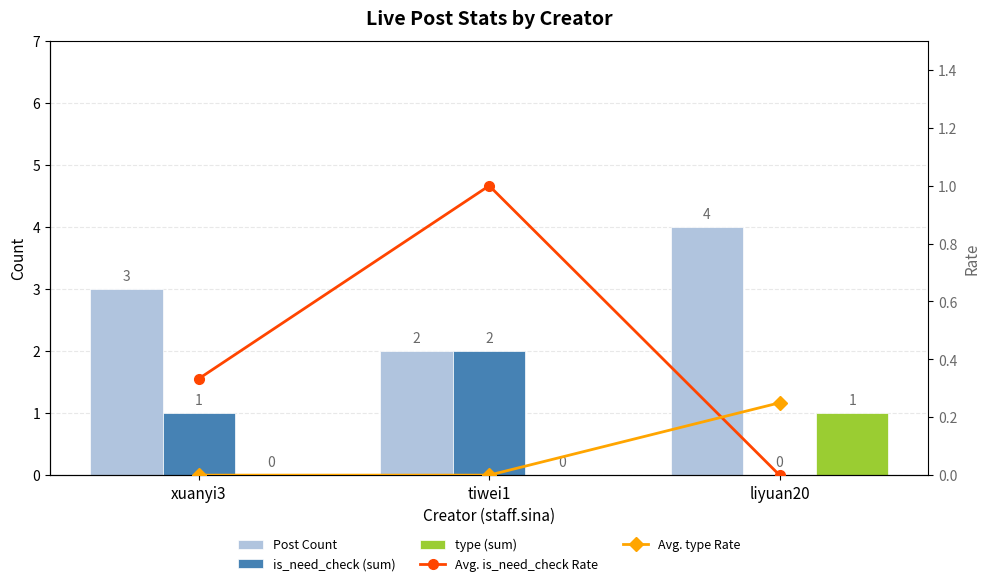

What is the value of the is_need_check (sum) bar at the 2nd from the left?

2.0